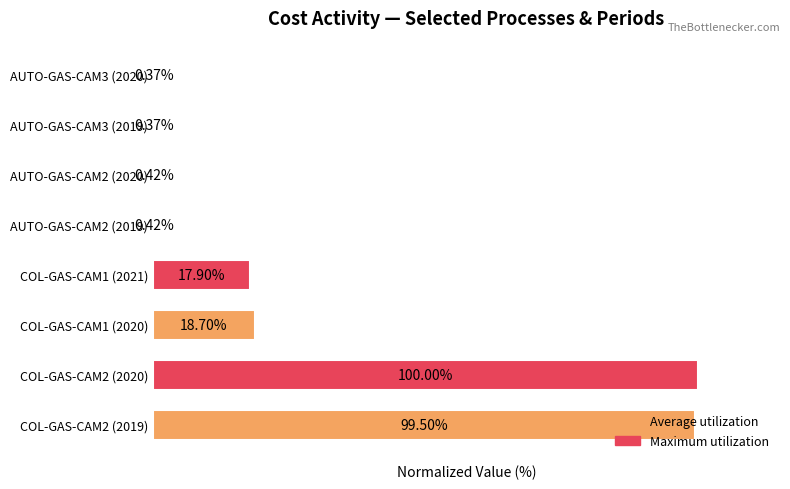

Between AUTO-GAS-CAM2 (2020) and COL-GAS-CAM1 (2020), which is larger?

COL-GAS-CAM1 (2020)